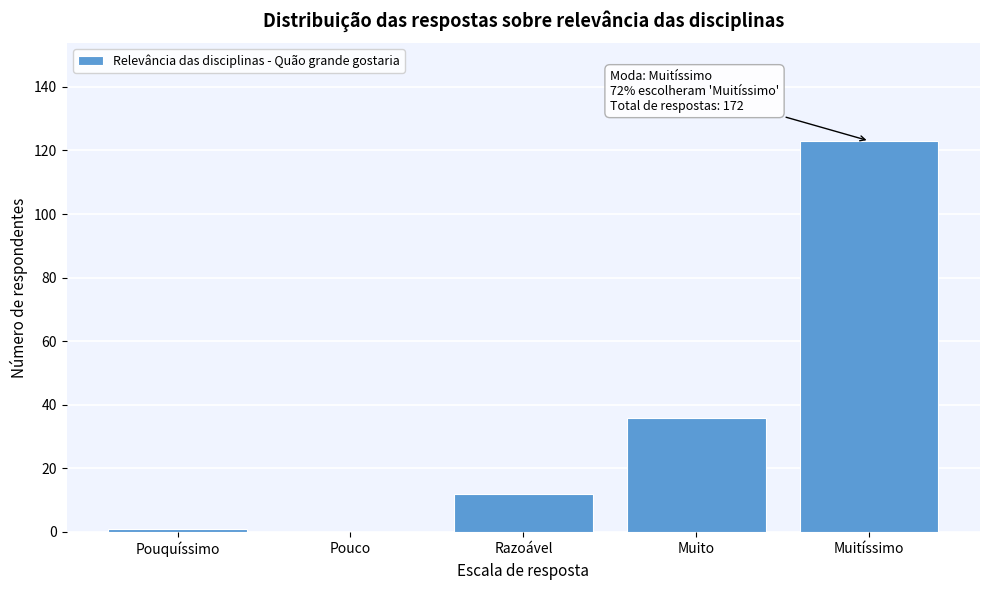

Reading left to right, what are all the values shown in this chart?

Pouquíssimo=1	Pouco=0	Razoável=12	Muito=36	Muitíssimo=123